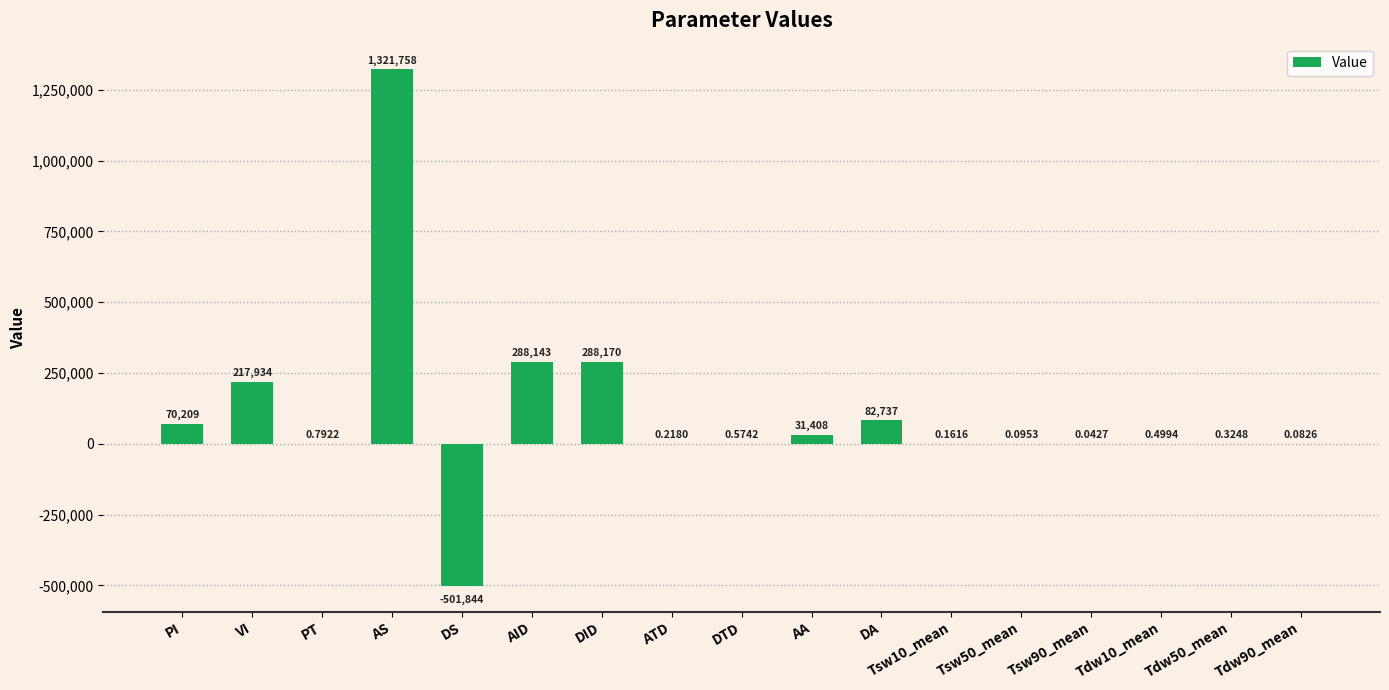

At which label is the value closest to 409956?

DID